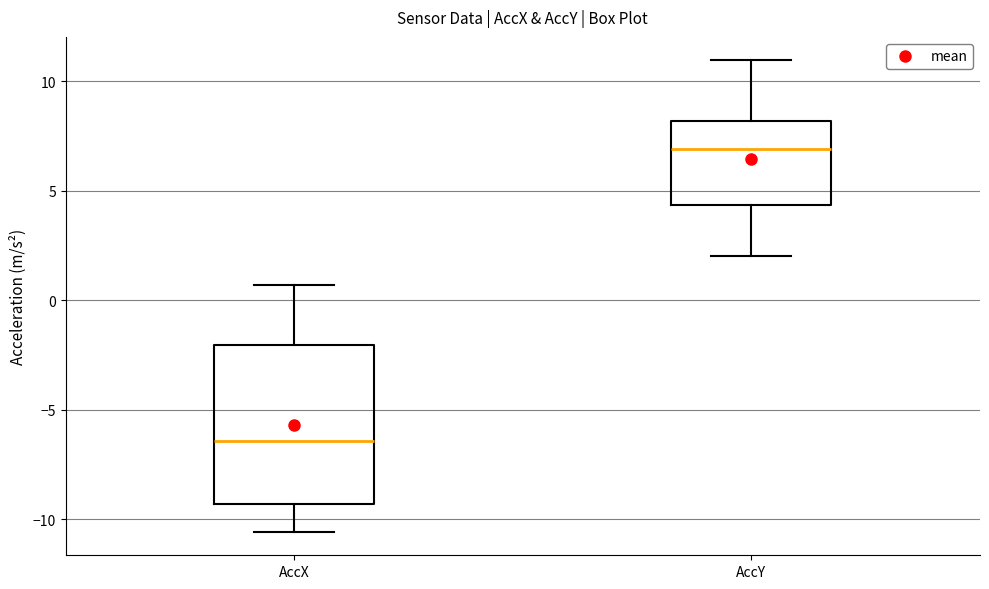

Where is the upper edge of the box for AccX on the y-axis? The values are not printed on the chart, so give them approximately, as read against the axis.

-2.0